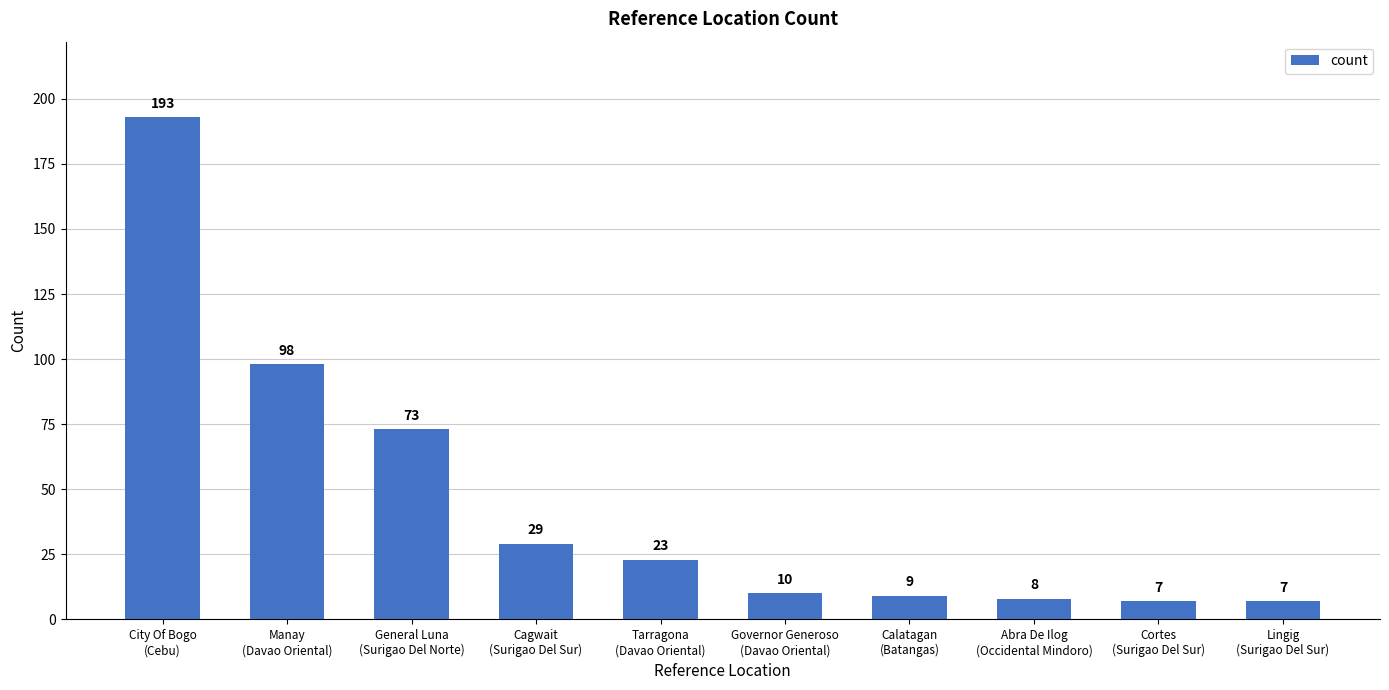

Between Governor Generoso
(Davao Oriental) and Abra De Ilog
(Occidental Mindoro), which is larger?

Governor Generoso
(Davao Oriental)